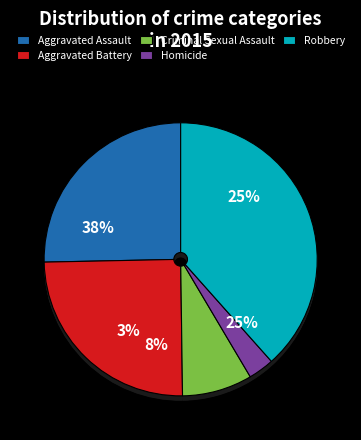

Rank the categories by value from highest to lowest.

Robbery, Aggravated Assault, Aggravated Battery, Criminal Sexual Assault, Homicide